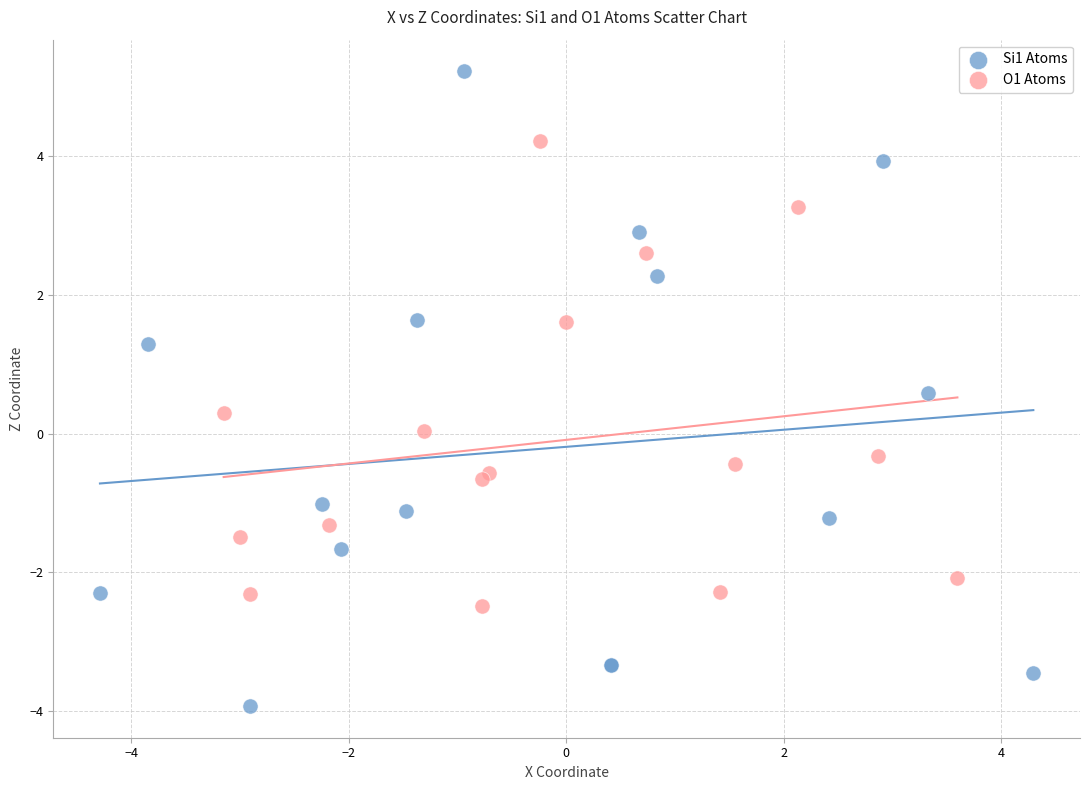

Which series reaches the minimum Y coordinate?

Si1 Atoms